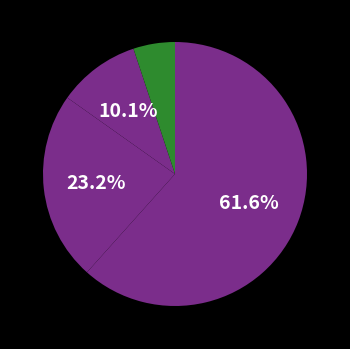

How many slices are in this pie chart?

4